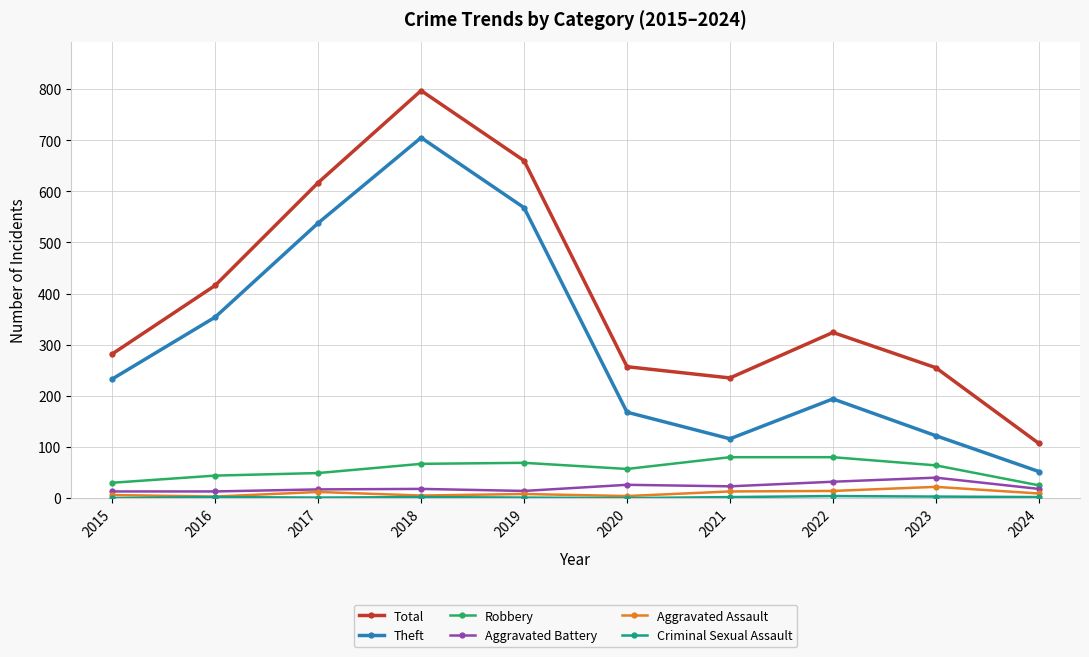

The value of Aggravated Battery at 2020 is 26. True or false?

True